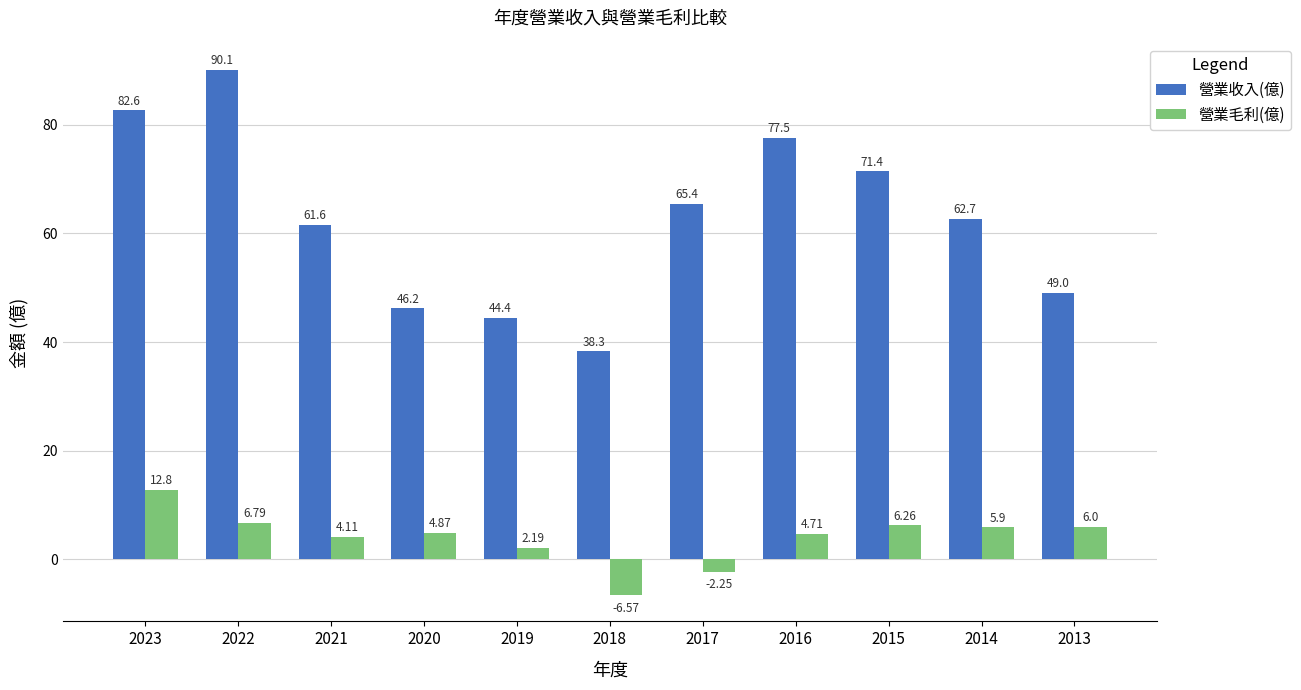

What is the greatest value displayed?

90.1